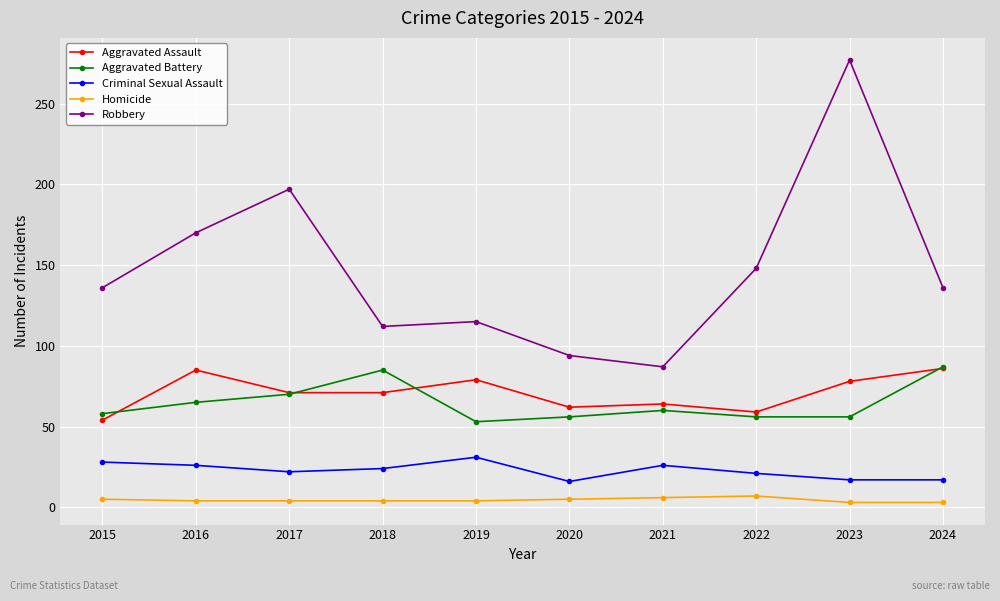

Does the chart display data point markers on the line(s)?

Yes